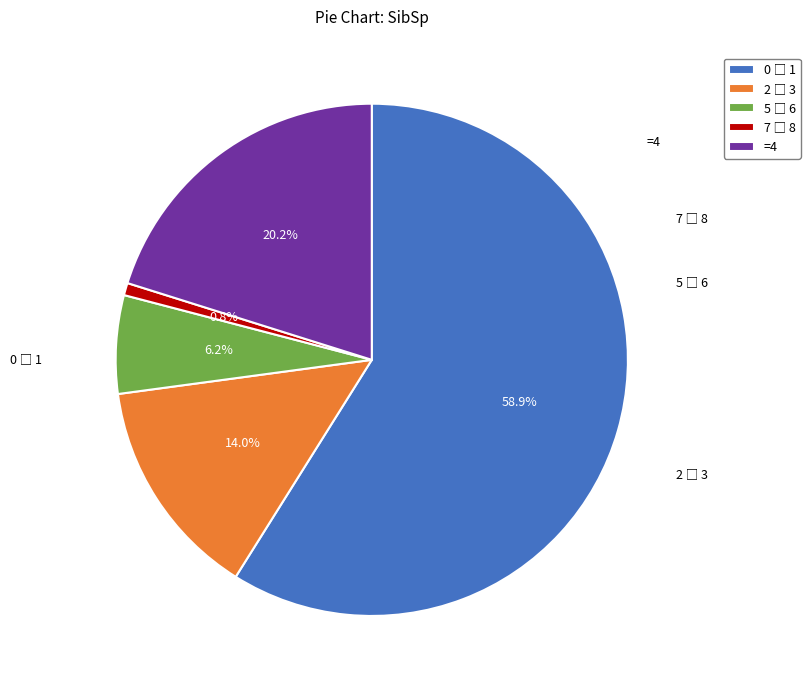

Is there any slice that represents more than half of the pie?

Yes